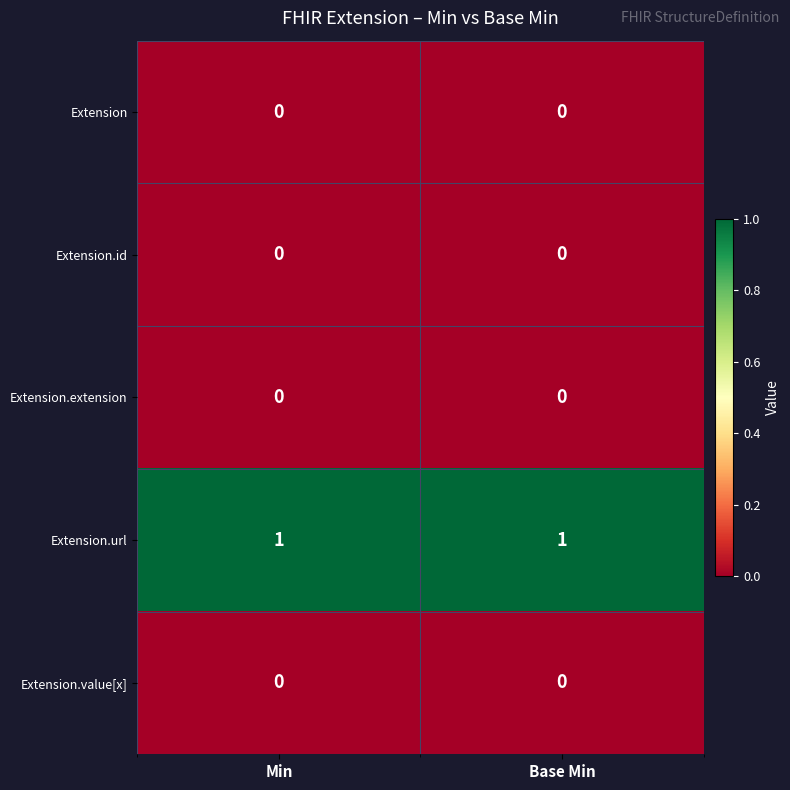

What is the difference between the highest and lowest values at Min?

1